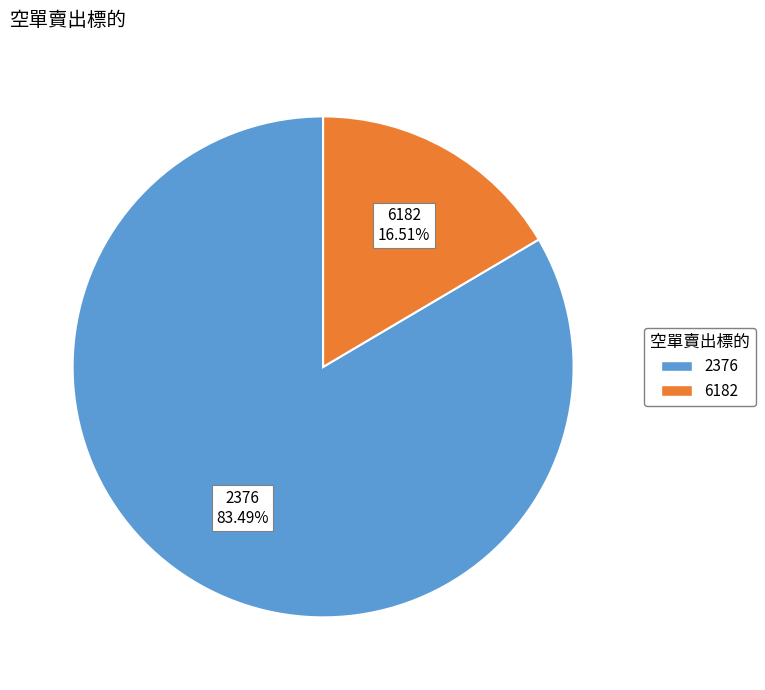

How many slices are in this pie chart?

2